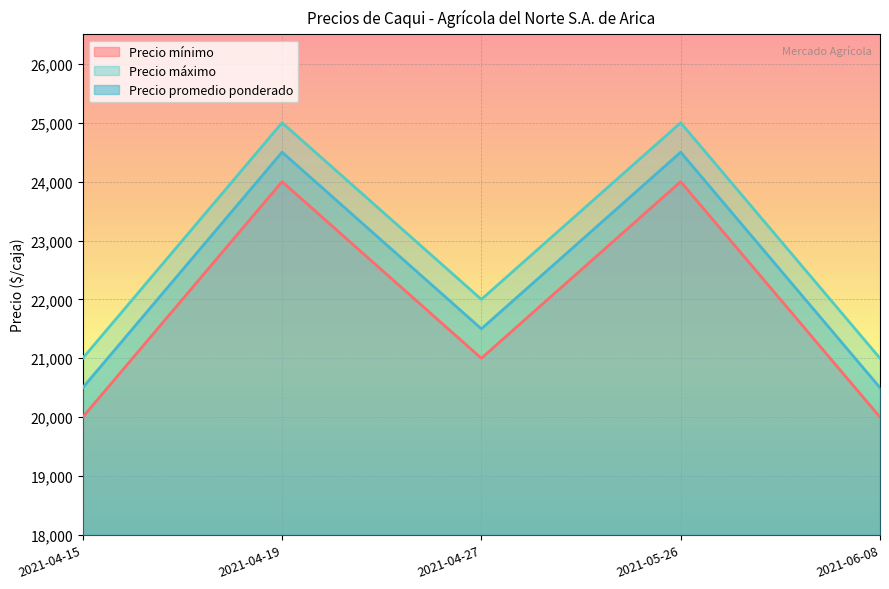

What are all the series names shown in the legend?

Precio mínimo, Precio máximo, Precio promedio ponderado